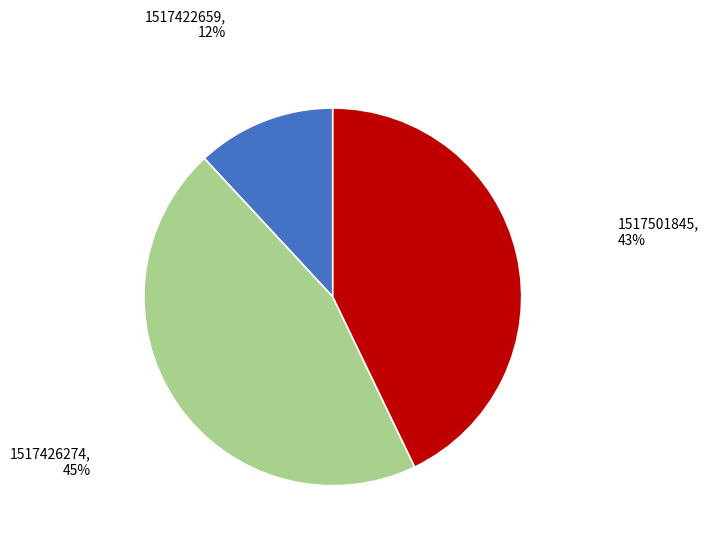

Combined, do 1517422659, 12% and 1517426274, 45% account for over 50%?

Yes